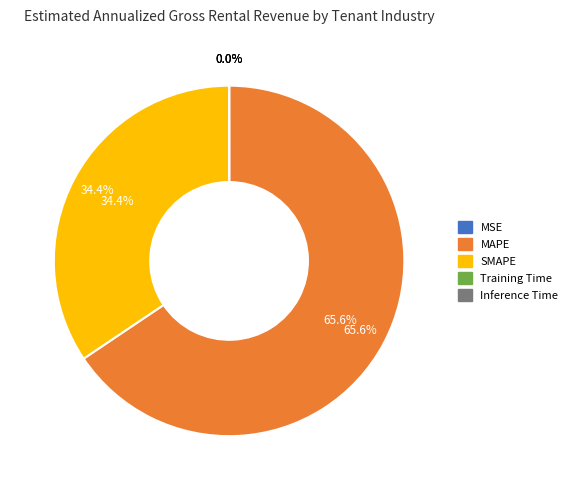

Which category has the biggest portion of the pie?

MAPE